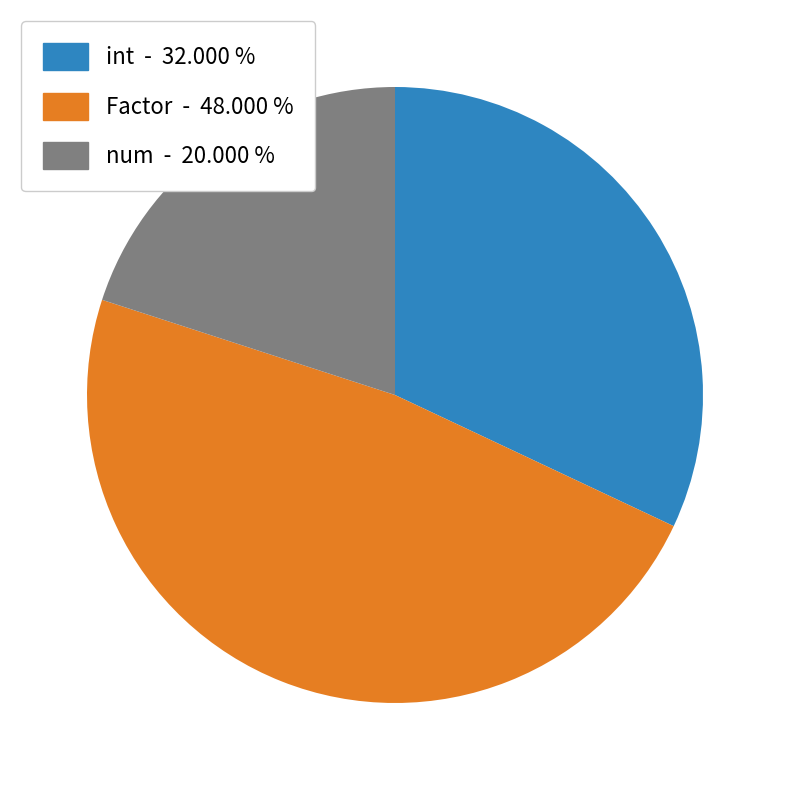

Combined, do Factor and num account for over 50%?

Yes